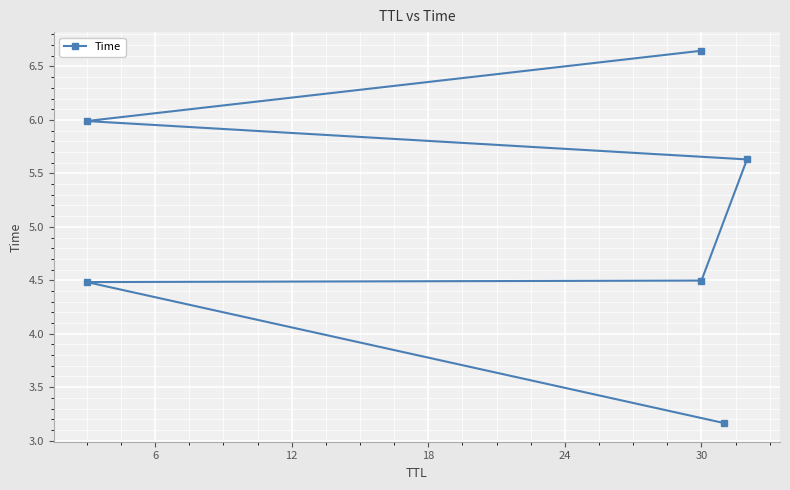

Count the number of values greater than 5.

3